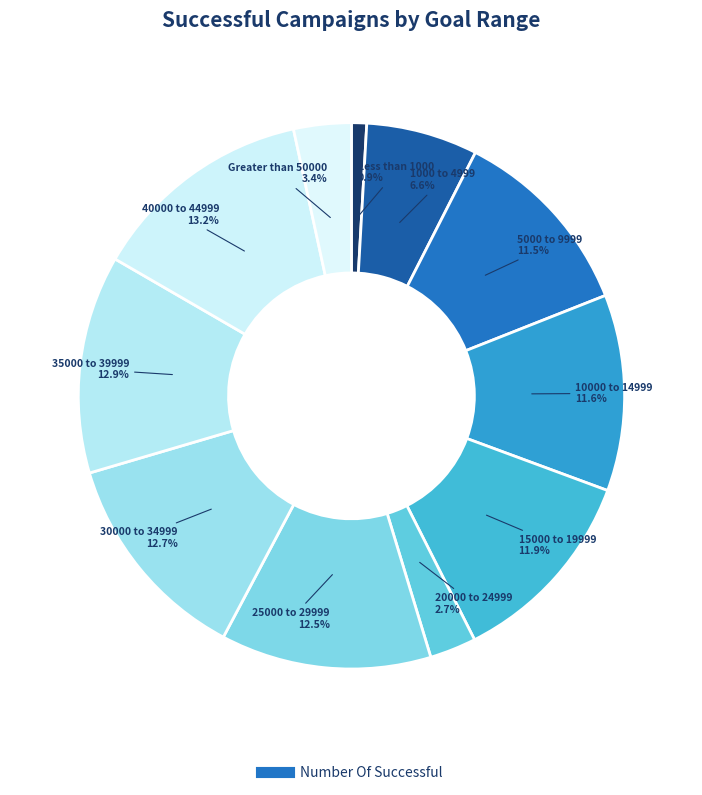

Count the number of slices in the pie.

11